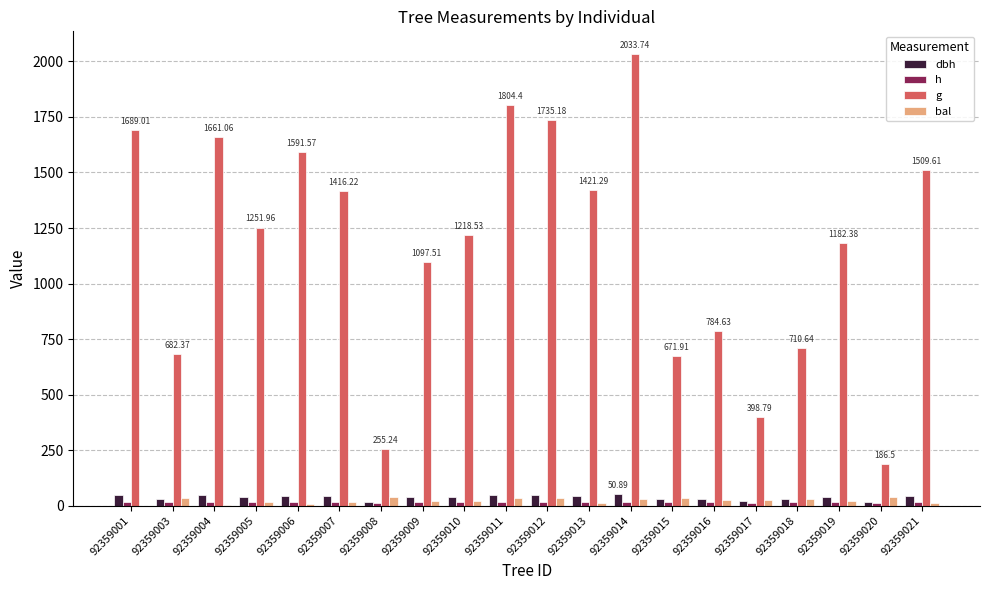

What is the value of the g bar at the 10th from the left?

1804.4